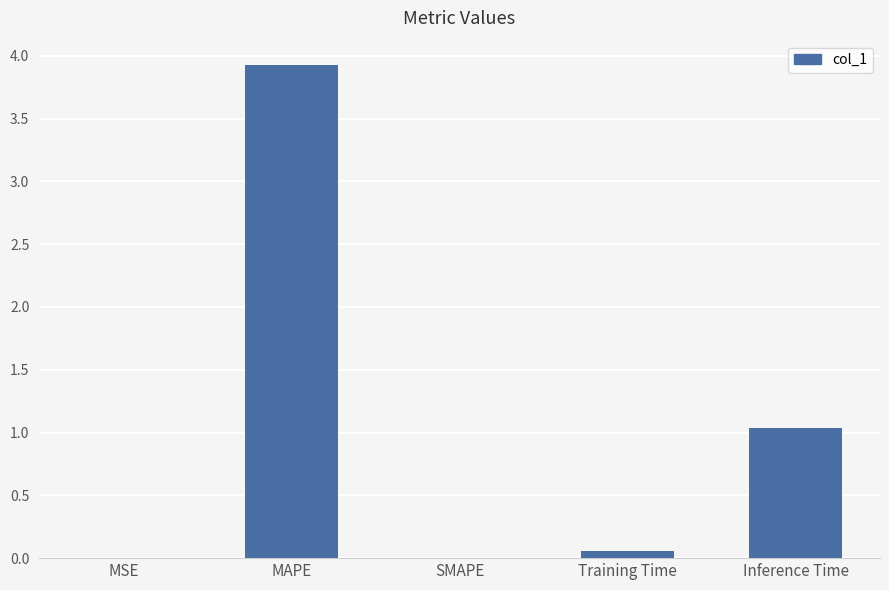

What is the maximum value shown in the chart?

3.9